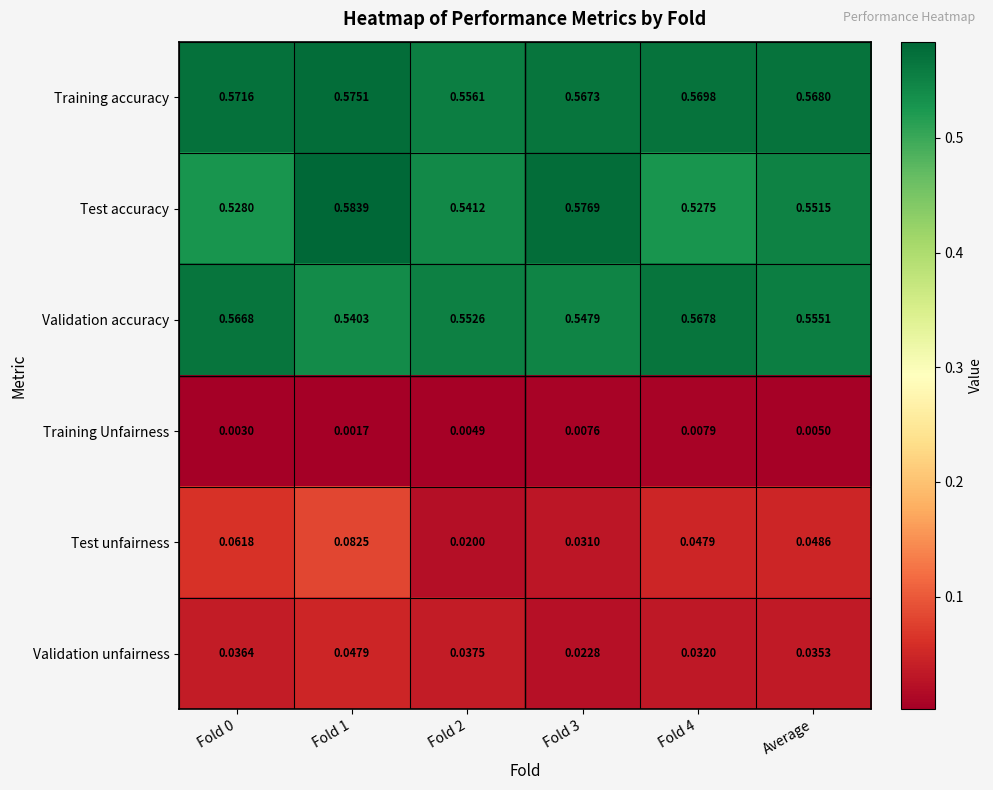

List the series in order of their peak value, highest first.

Test accuracy, Training accuracy, Validation accuracy, Test unfairness, Validation unfairness, Training Unfairness